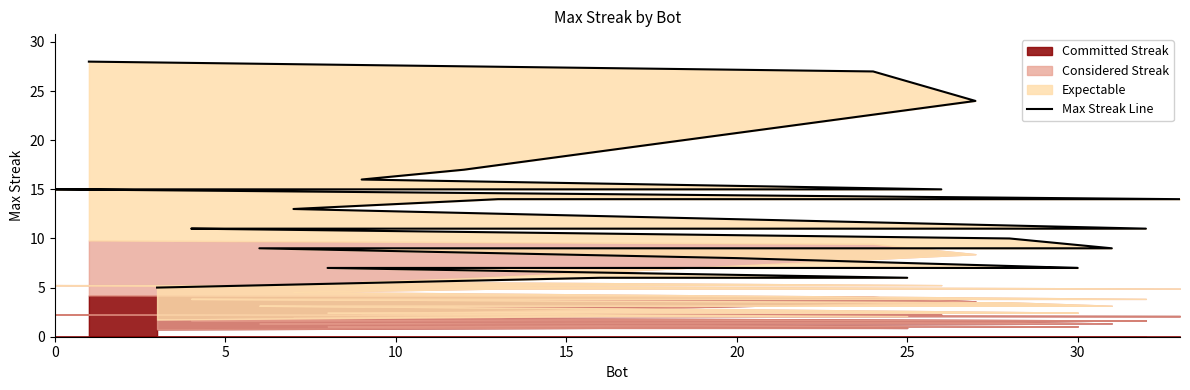

How many data points are above 11?

13